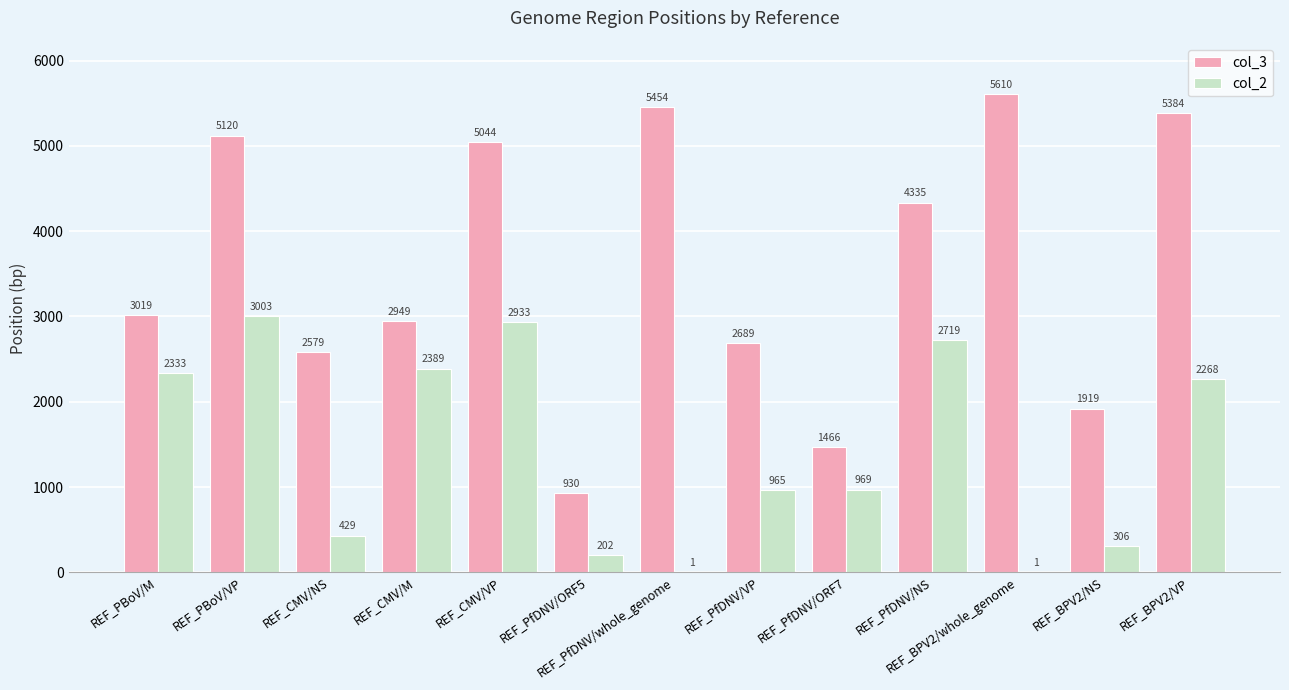

Is it true that col_3 equals 5454 at REF_PfDNV/whole_genome?

True